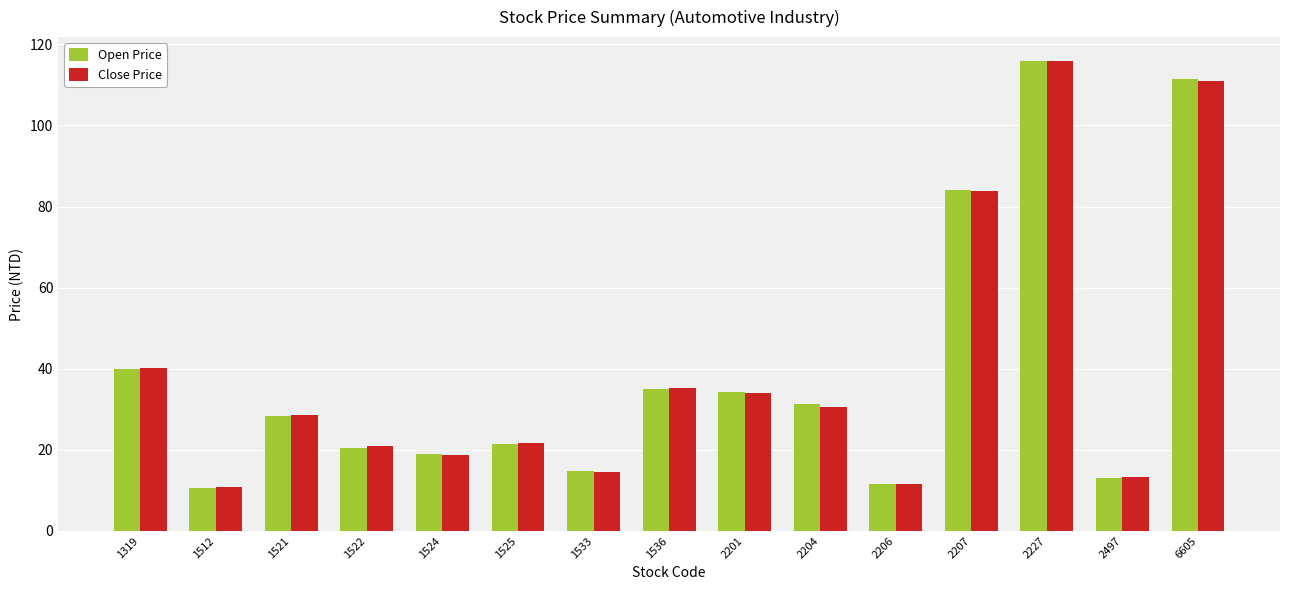

Is the value of Close Price at 1512 greater than the value of Open Price at 6605?

No